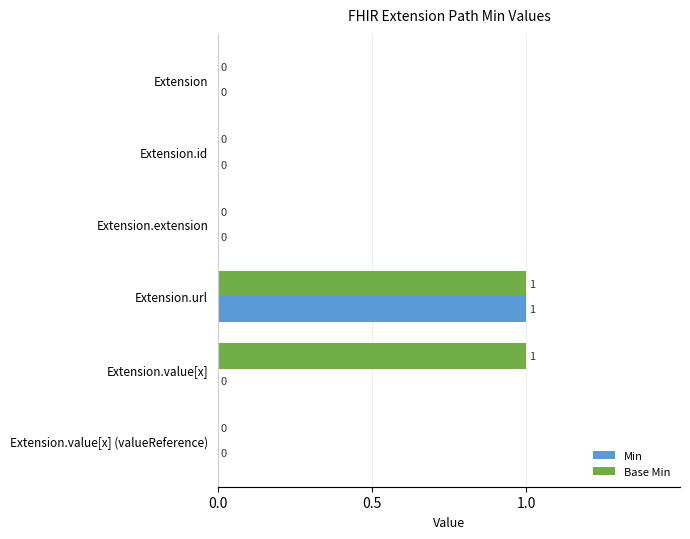

What is the sum of all Base Min values?

2